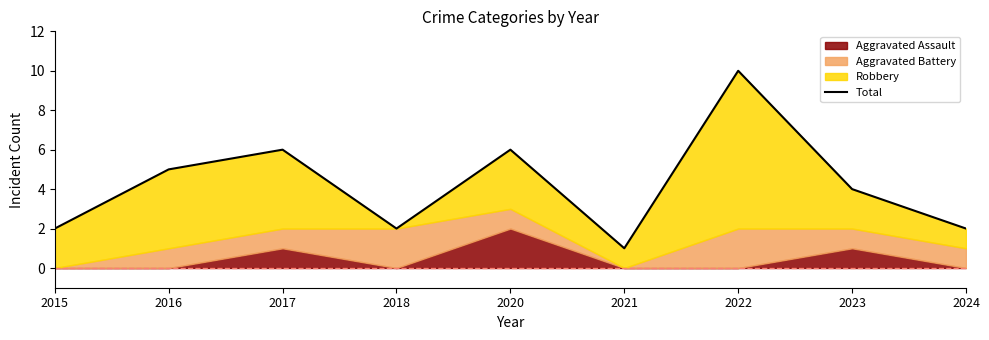

How many points are lower than both their immediate neighbors (excluding endpoints)?

2